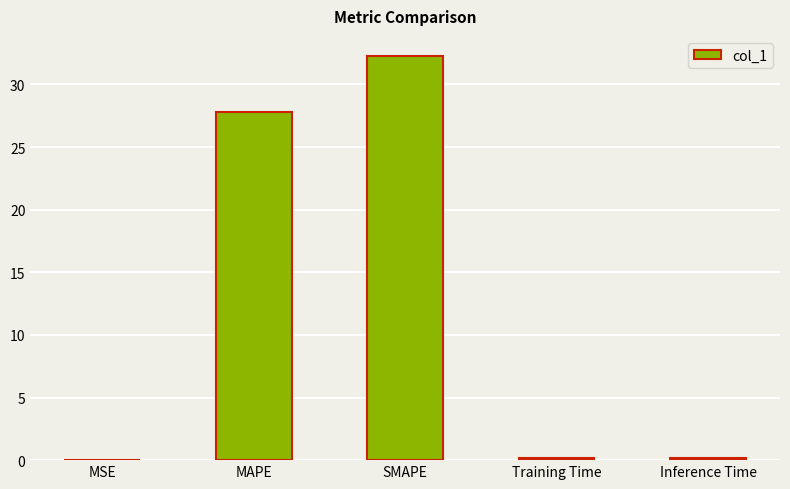

What is the sum of all values?

60.4